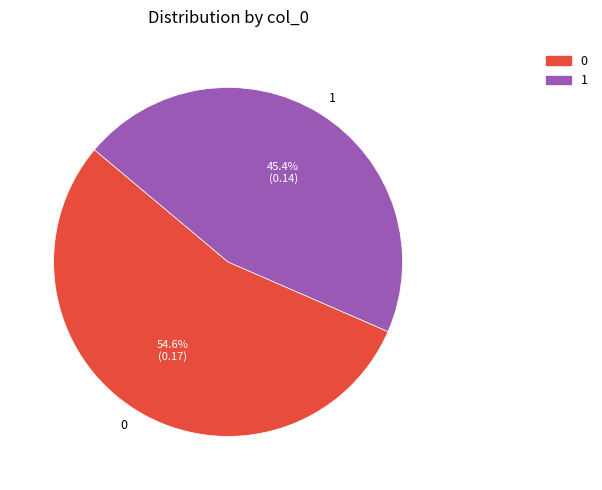

To the nearest percent, what is the average slice percentage?

50%